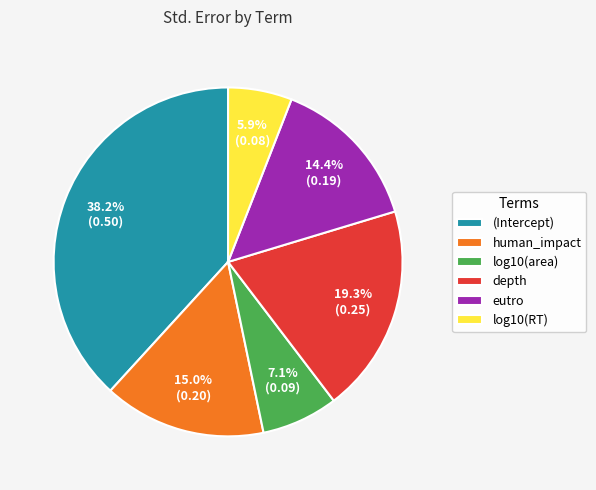

To the nearest percent, what percentage of the pie is human_impact?

15%